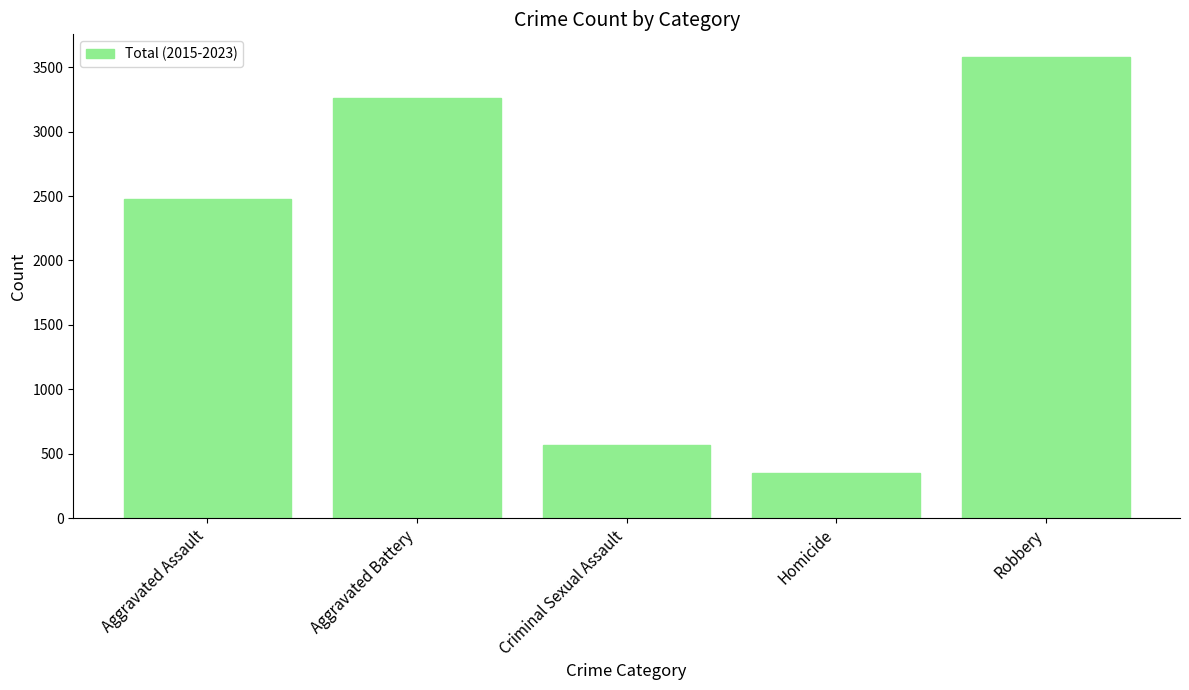

What is the minimum value shown in the chart?

352